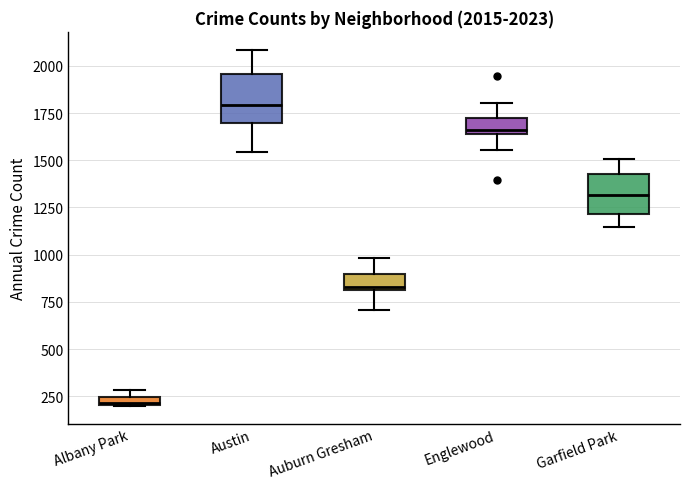

Which box has the highest median line?

Austin